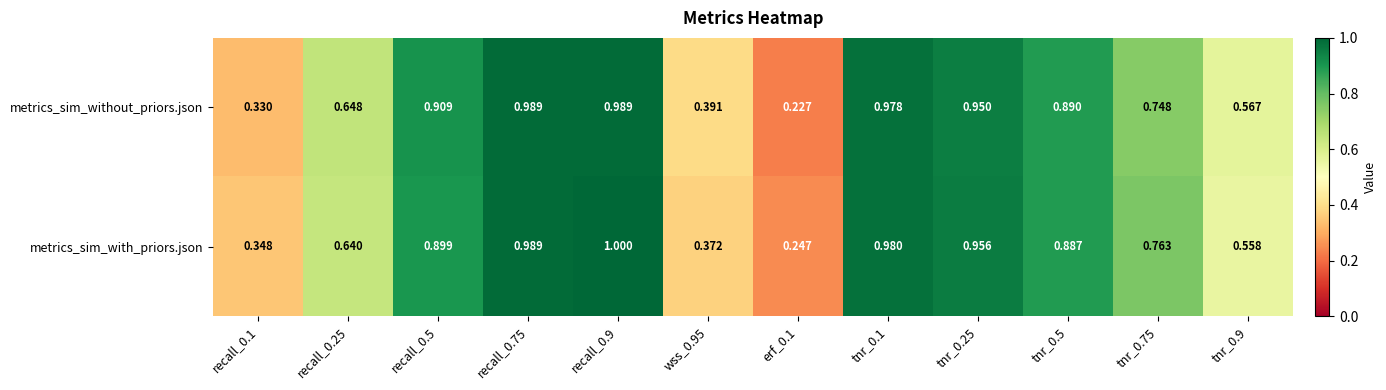

Is the value of metrics_sim_without_priors.json at tnr_0.9 greater than the value of metrics_sim_with_priors.json at recall_0.9?

No